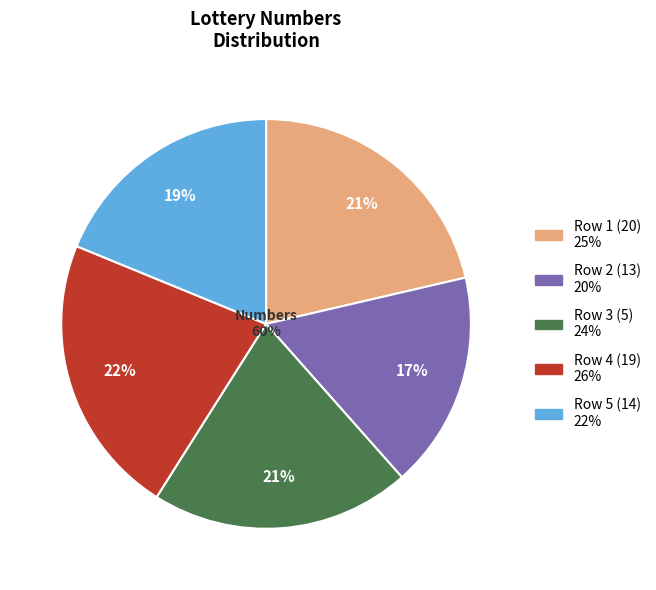

What portion of the pie excludes 14?

81.2%